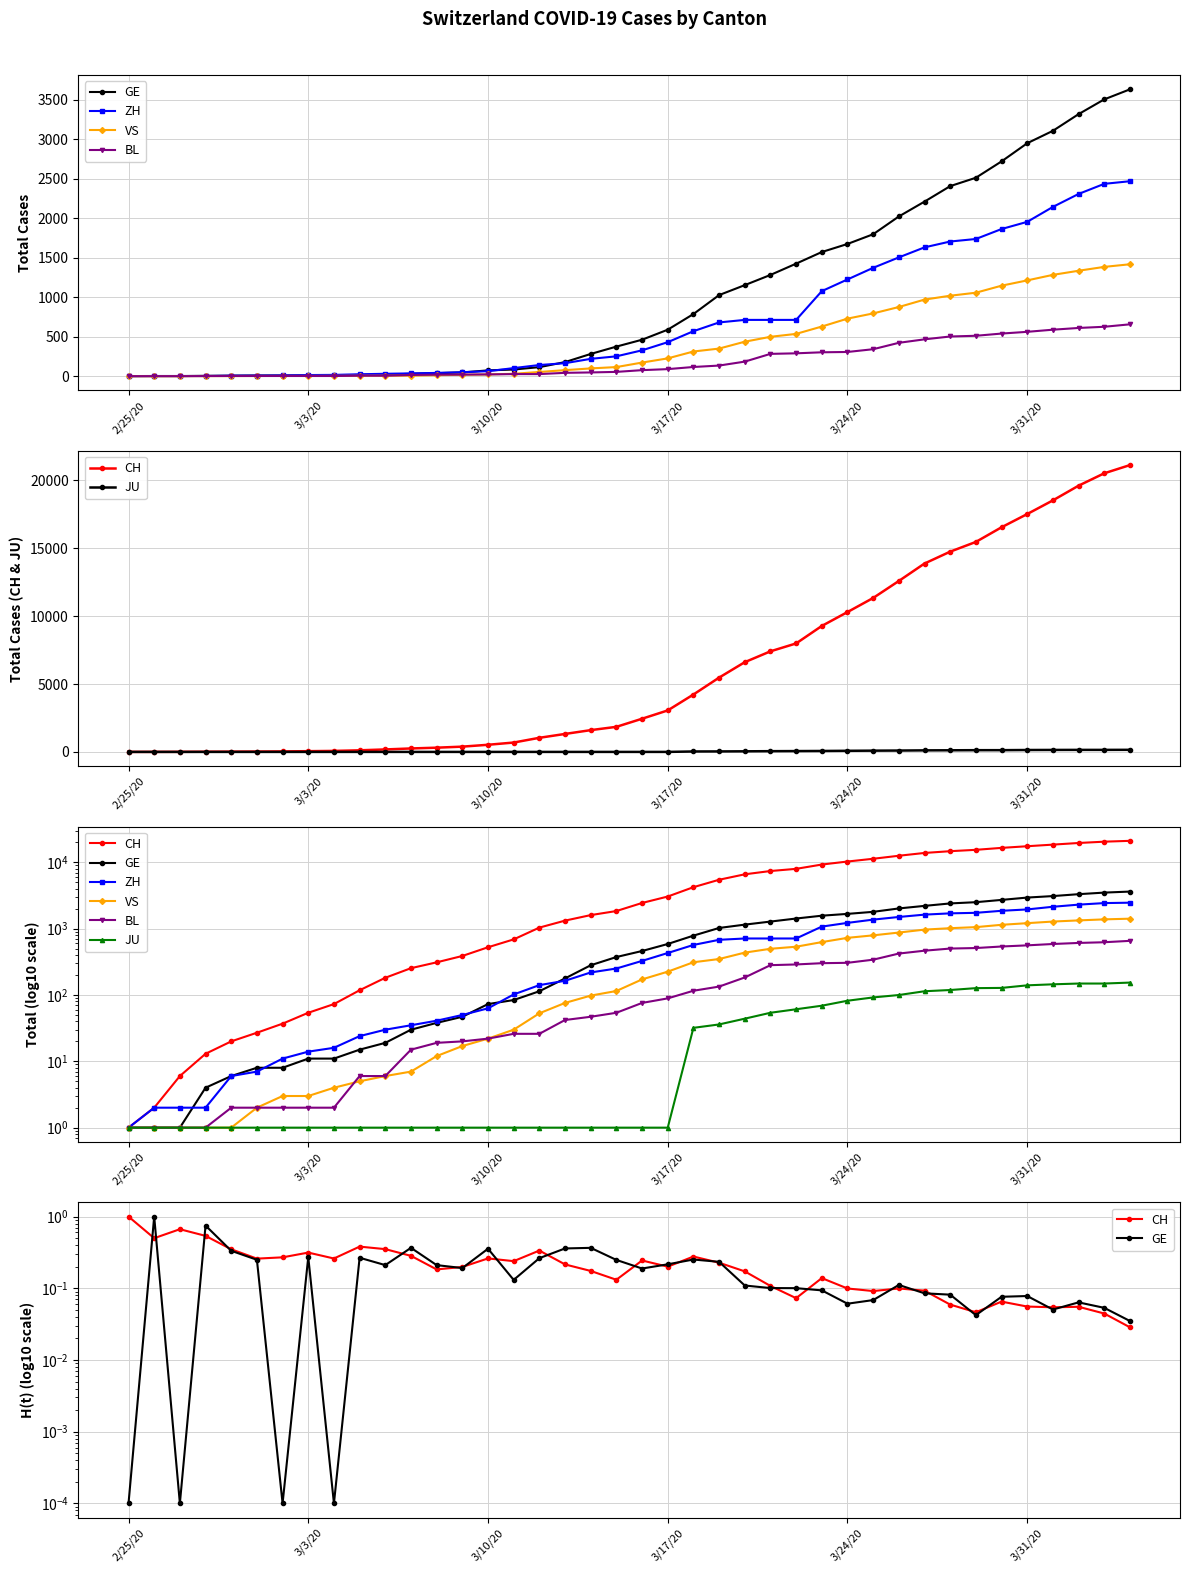

True or false: JU and GE cross at least once.

False